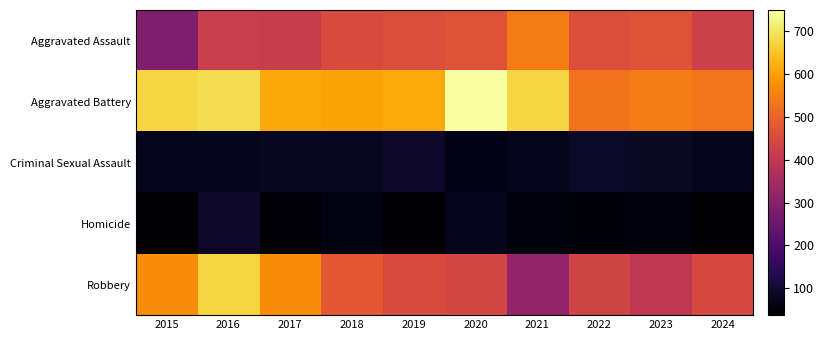

Between 2020 and 2024, which series saw the biggest shift?

Aggravated Battery